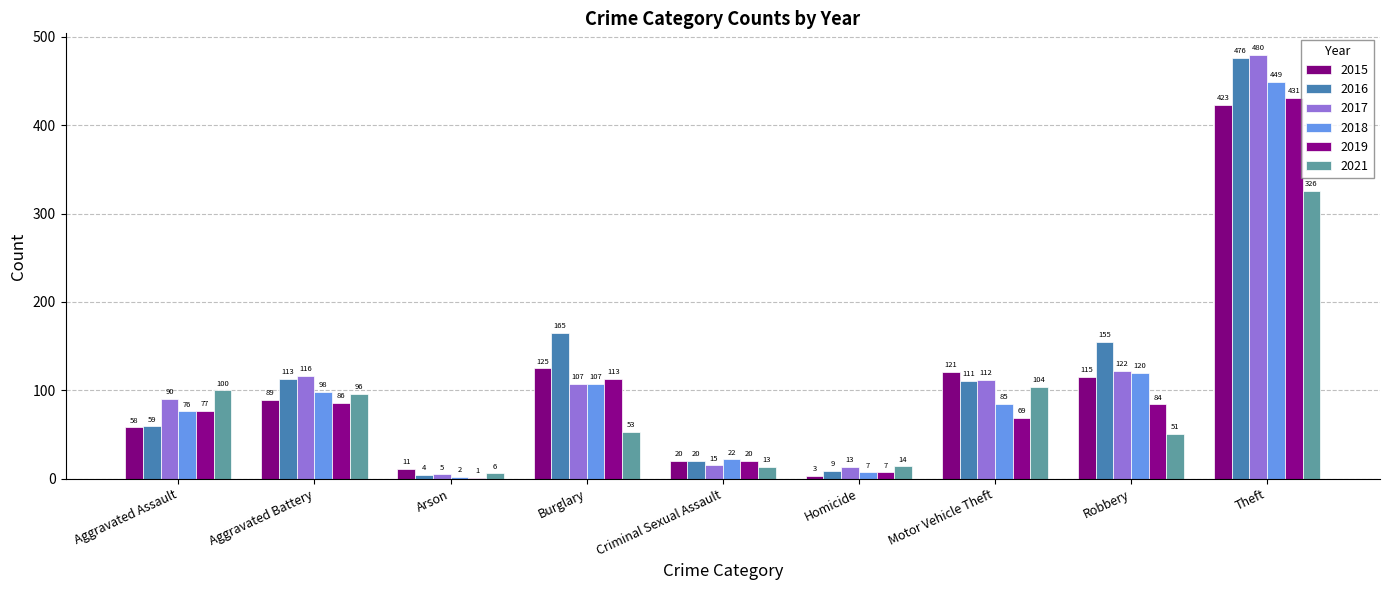

Which series has the widest spread of values?

2017